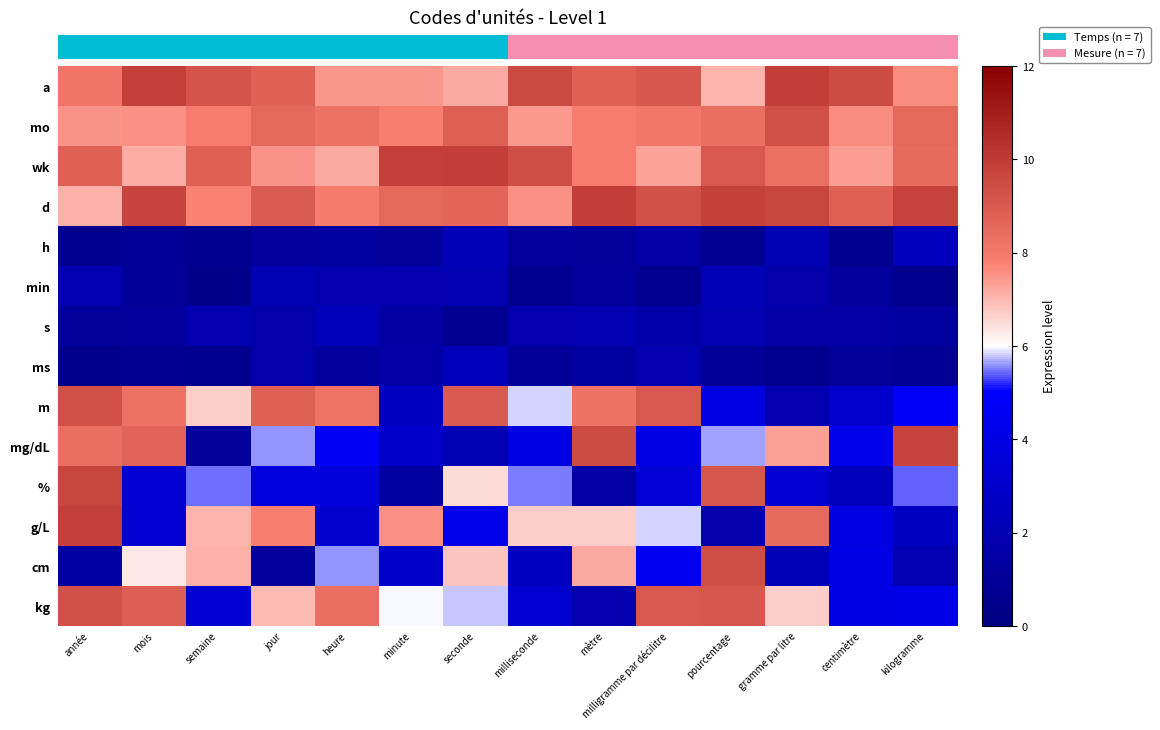

Which has a higher value, minute or milliseconde?

milliseconde